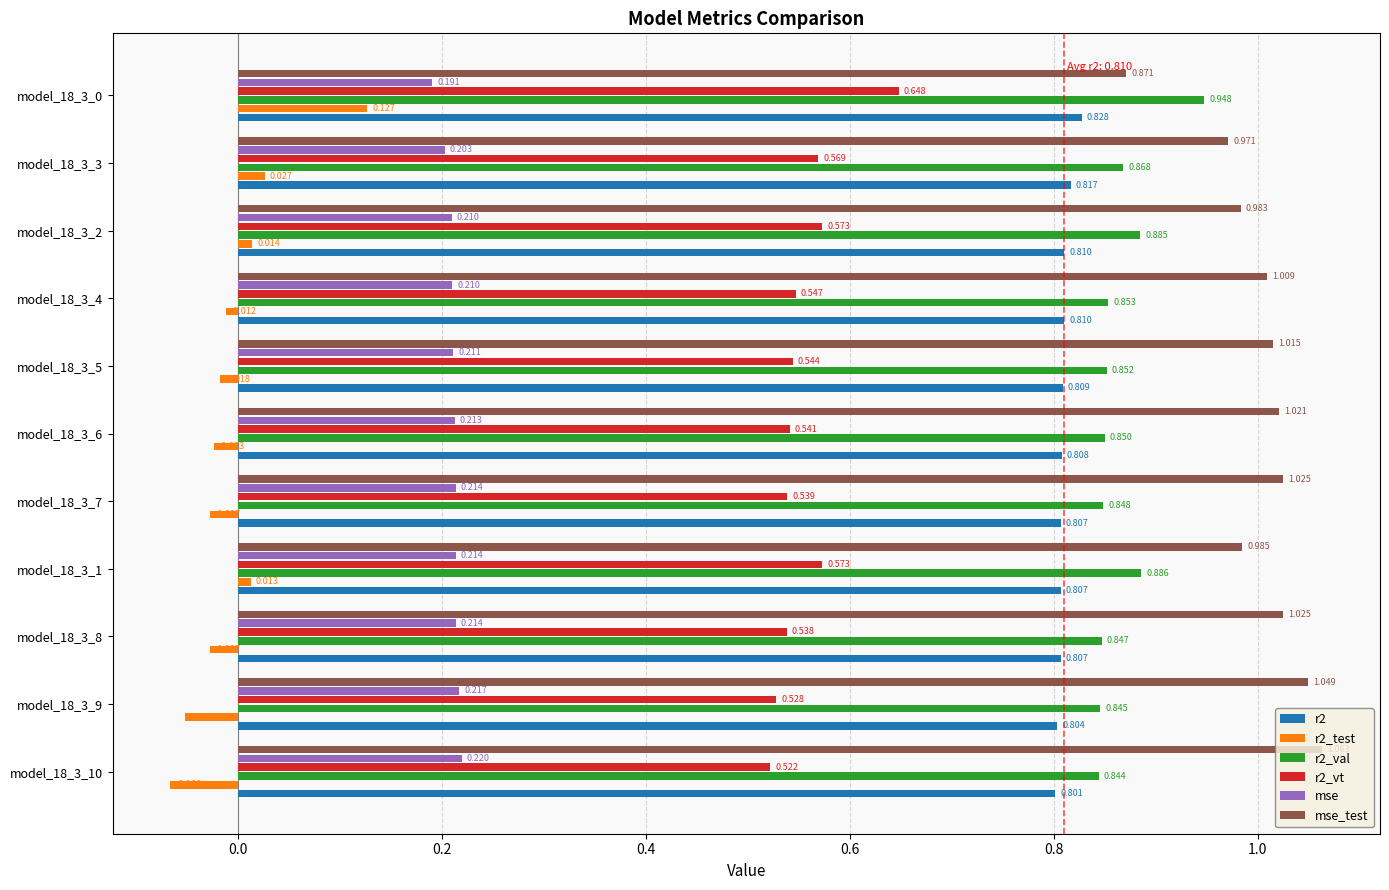

Is the value of mse_test at model_18_3_1 greater than the value of r2 at model_18_3_10?

Yes